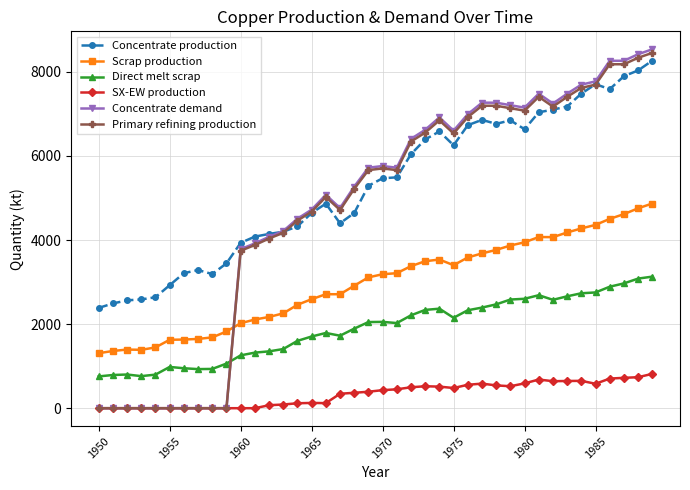

Which series has the largest total across all categories?

Concentrate production